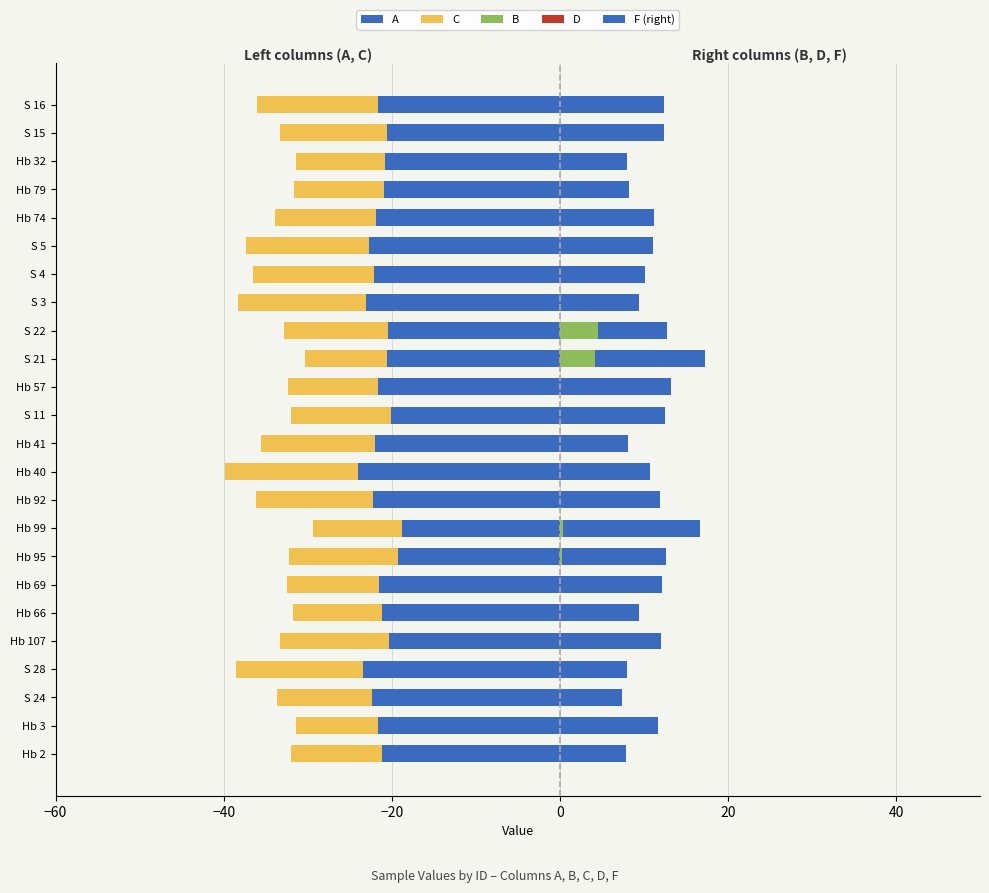

What is the maximum value for A?

-18.8